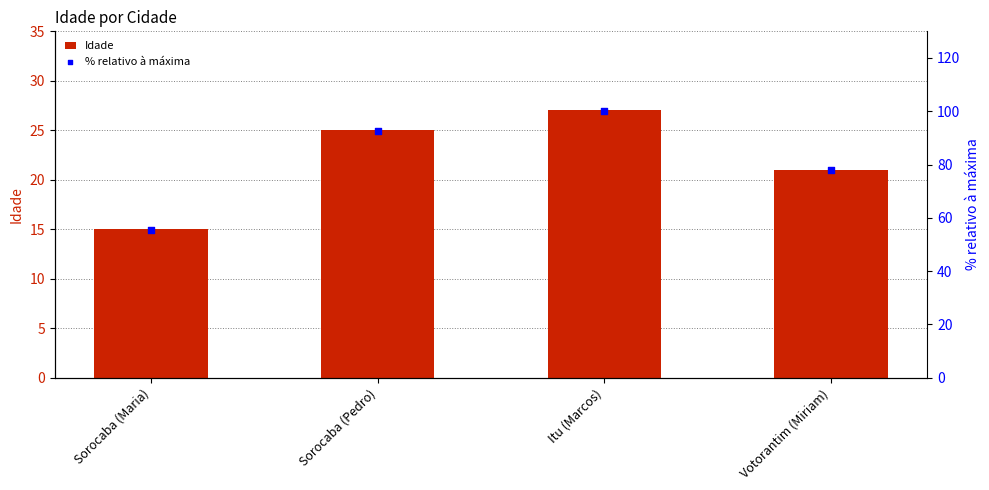

Which series contains the highest Y value?

% relativo à máxima